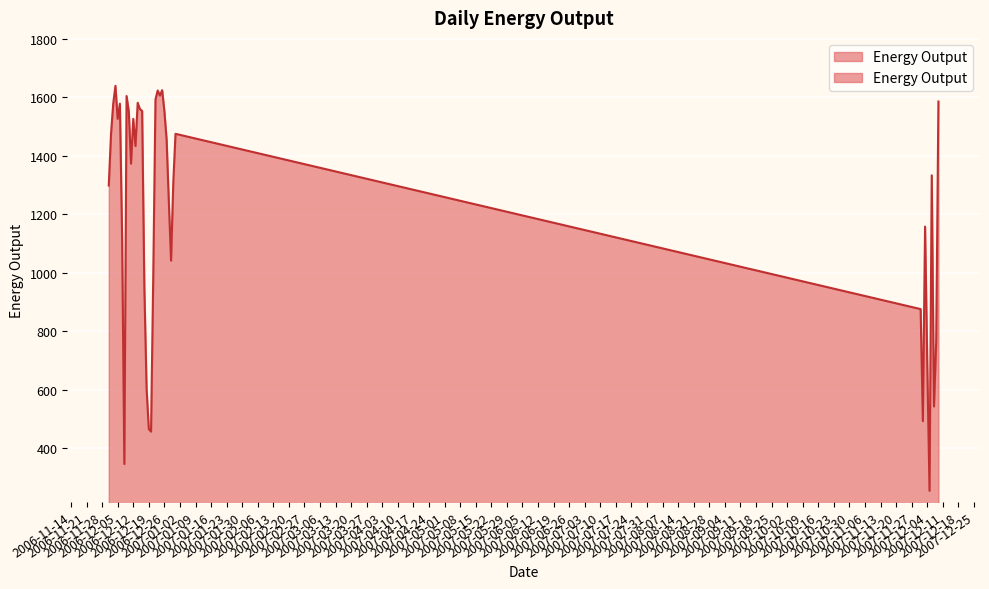

At which category does the chart reach its peak across all series?

2006-12-04